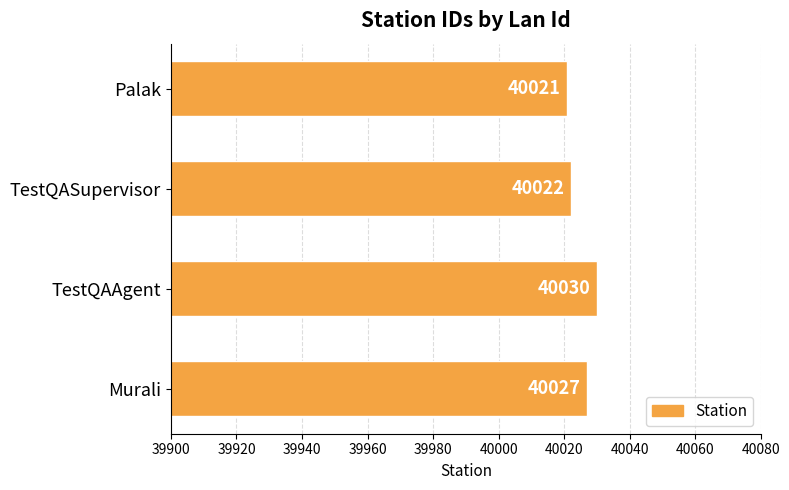

Reading top to bottom, what are all the values shown in this chart?

Palak=40021	TestQASupervisor=40022	TestQAAgent=40030	Murali=40027